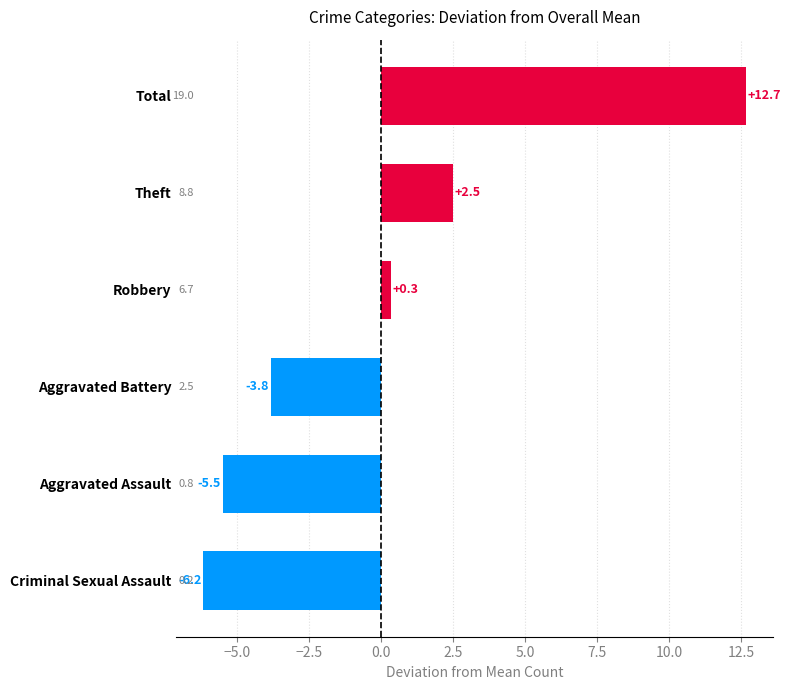

List the labels in order of value, smallest first.

Criminal Sexual Assault, Aggravated Assault, Aggravated Battery, Robbery, Theft, Total